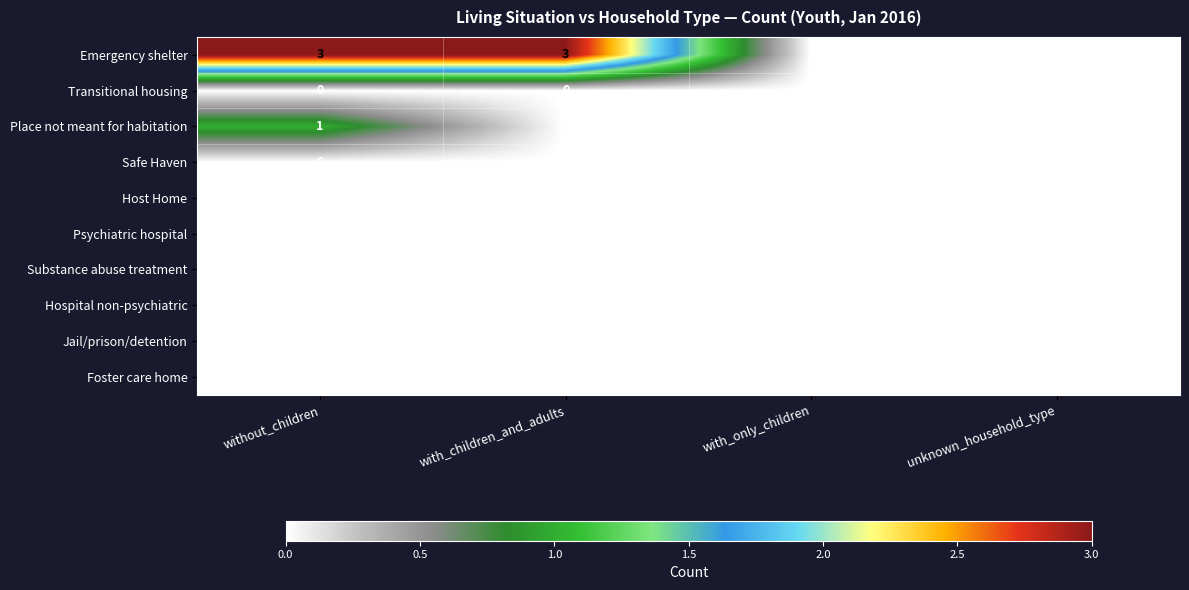

Is it true that Emergency shelter equals -1 at unknown_household_type?

False